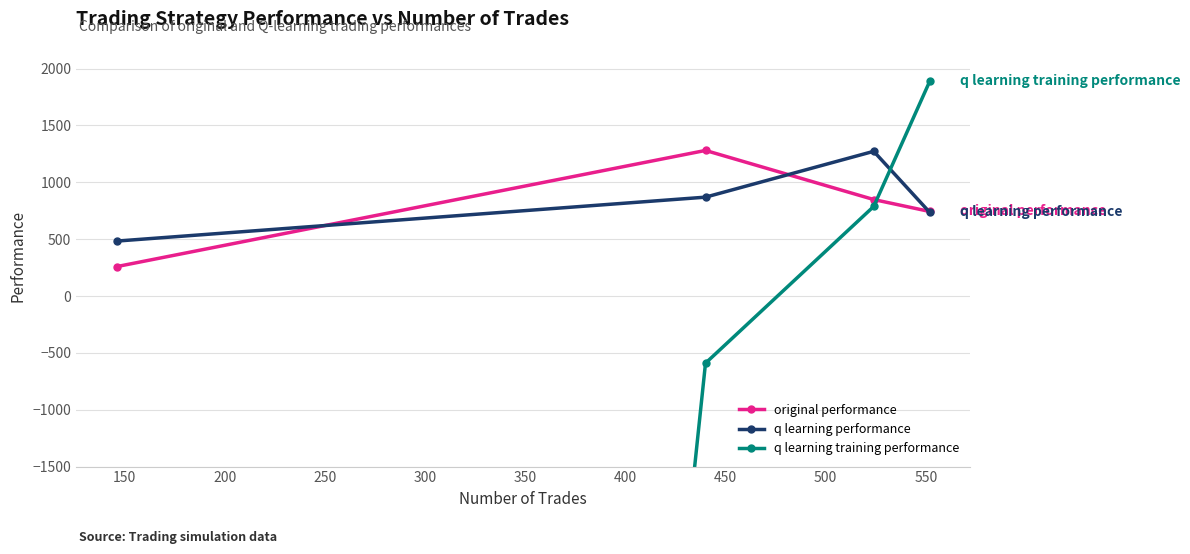

Which has a higher value, 150 or 250?

150